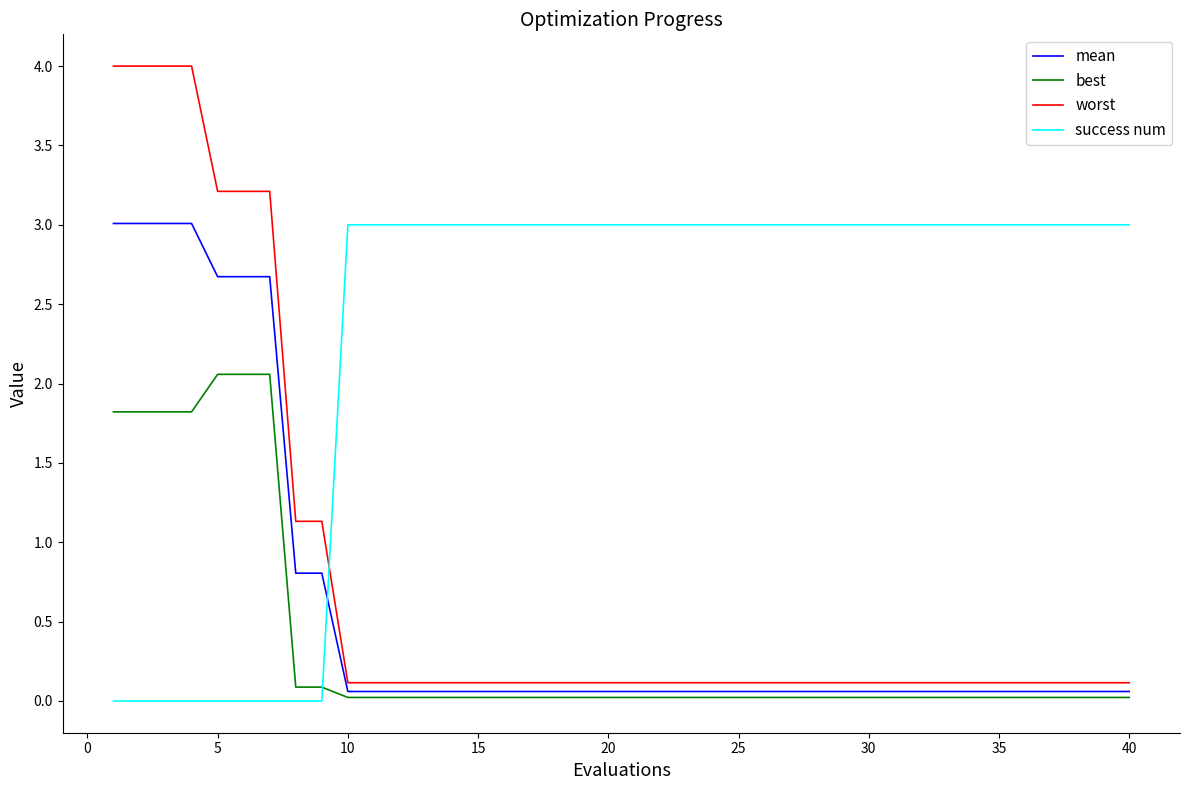

Which series has the largest total across all categories?

success num